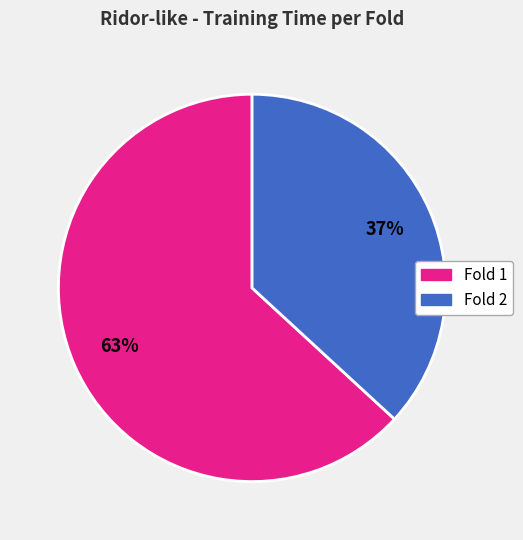

Rank the categories by value from lowest to highest.

Fold 2, Fold 1